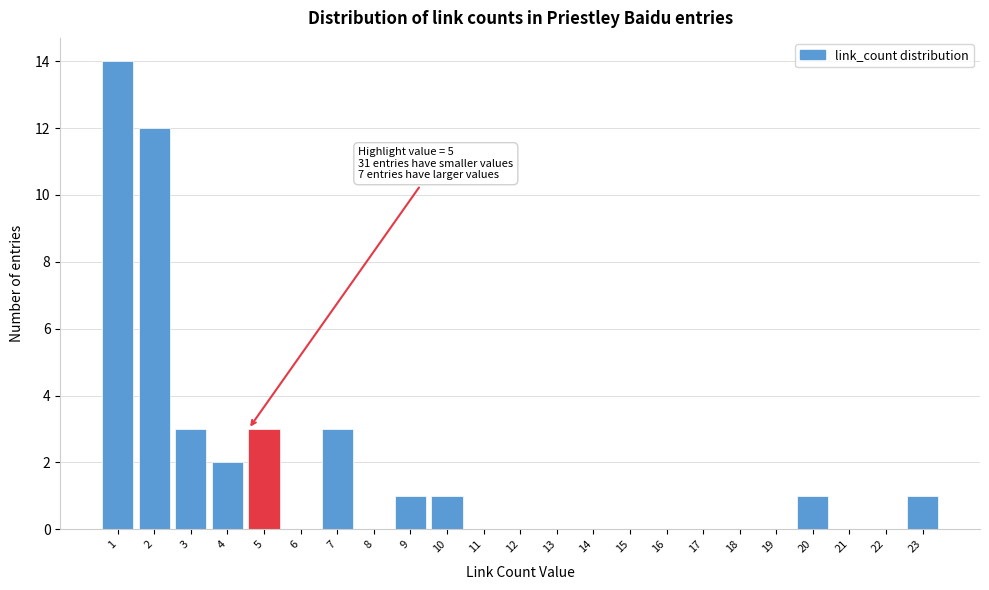

Reading right to left, extract all data points from this chart.

23=1	22=0	21=0	20=1	19=0	18=0	17=0	16=0	15=0	14=0	13=0	12=0	11=0	10=1	9=1	8=0	7=3	6=0	5=3	4=2	3=3	2=12	1=14